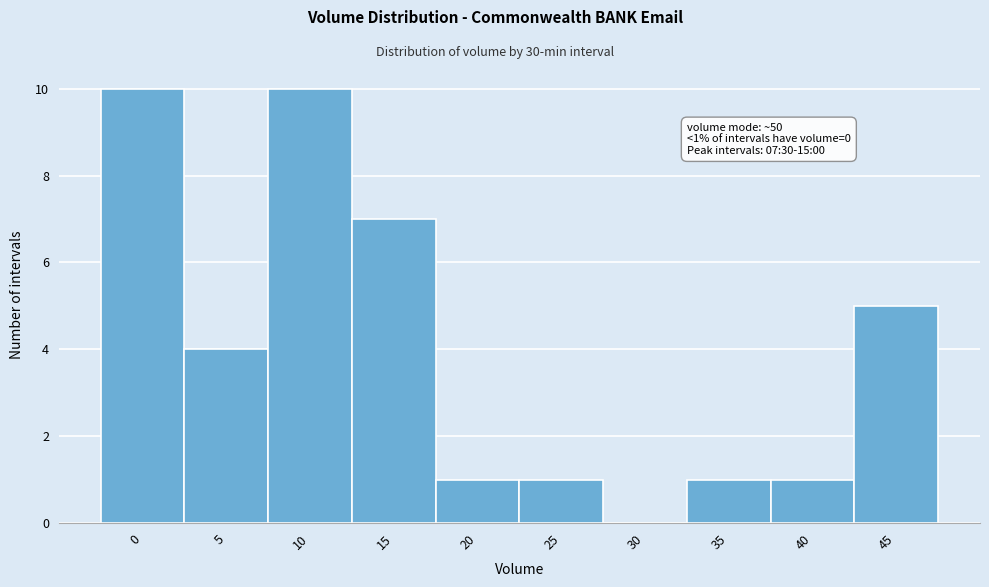

Reading left to right, transcribe all the data shown in this chart.

0=10	5=4	10=10	15=7	20=1	25=1	30=0	35=1	40=1	45=5